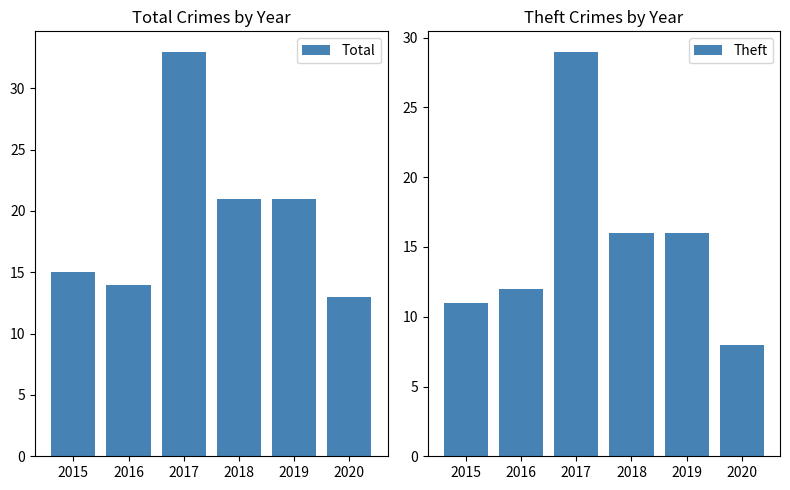

What is the value of the Theft bar at the 6th from the left?

8